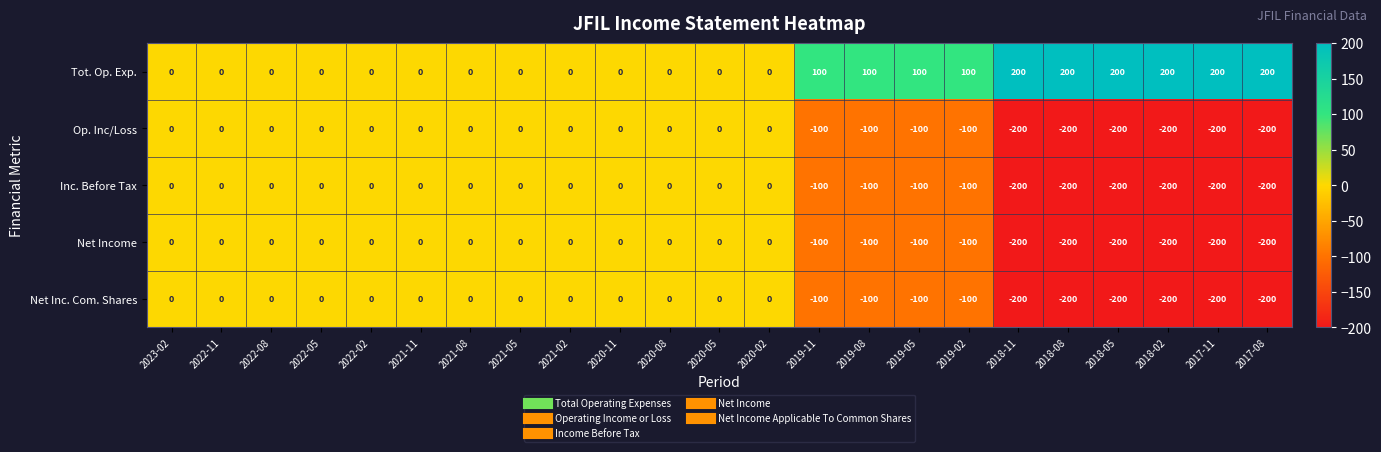

How many data points in Tot. Op. Exp. are above 0?

10